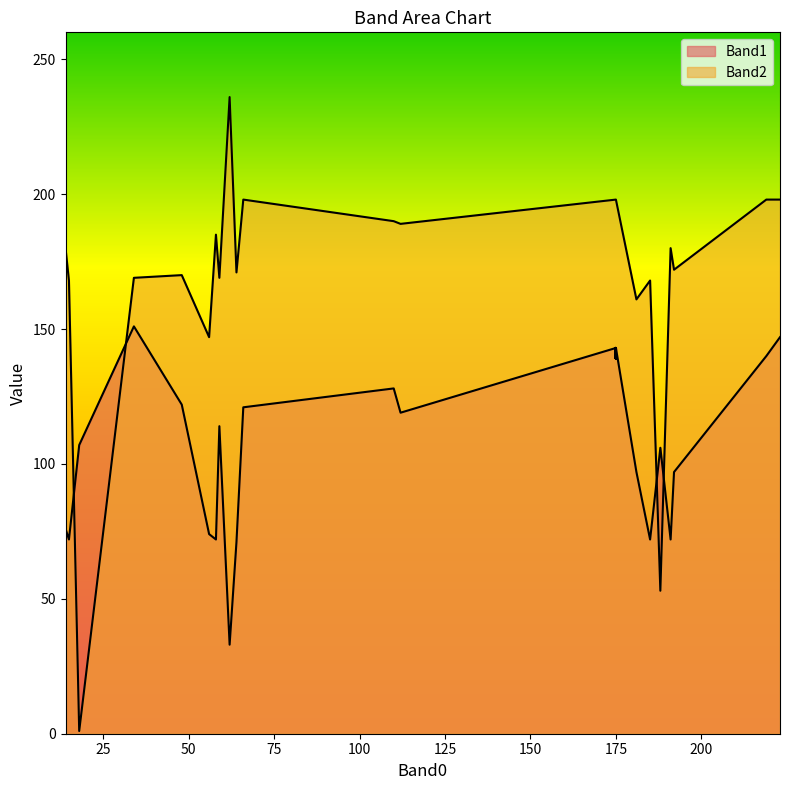

The value of Band2 at 15 is 171. True or false?

True